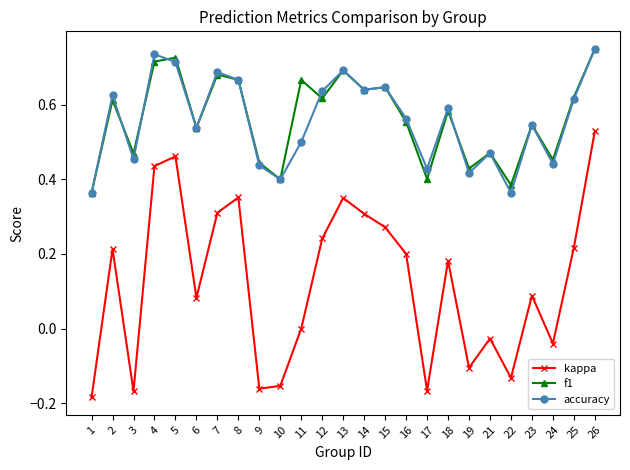

The f1 series shows 0.5 at 3. True or false?

True